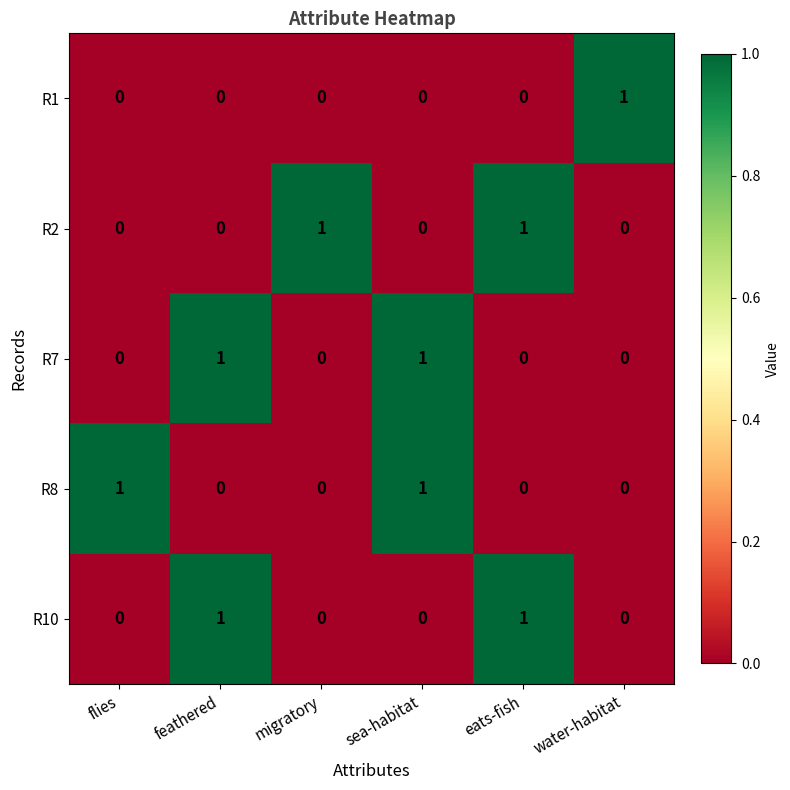

Between flies and sea-habitat, which series saw the biggest shift?

R7